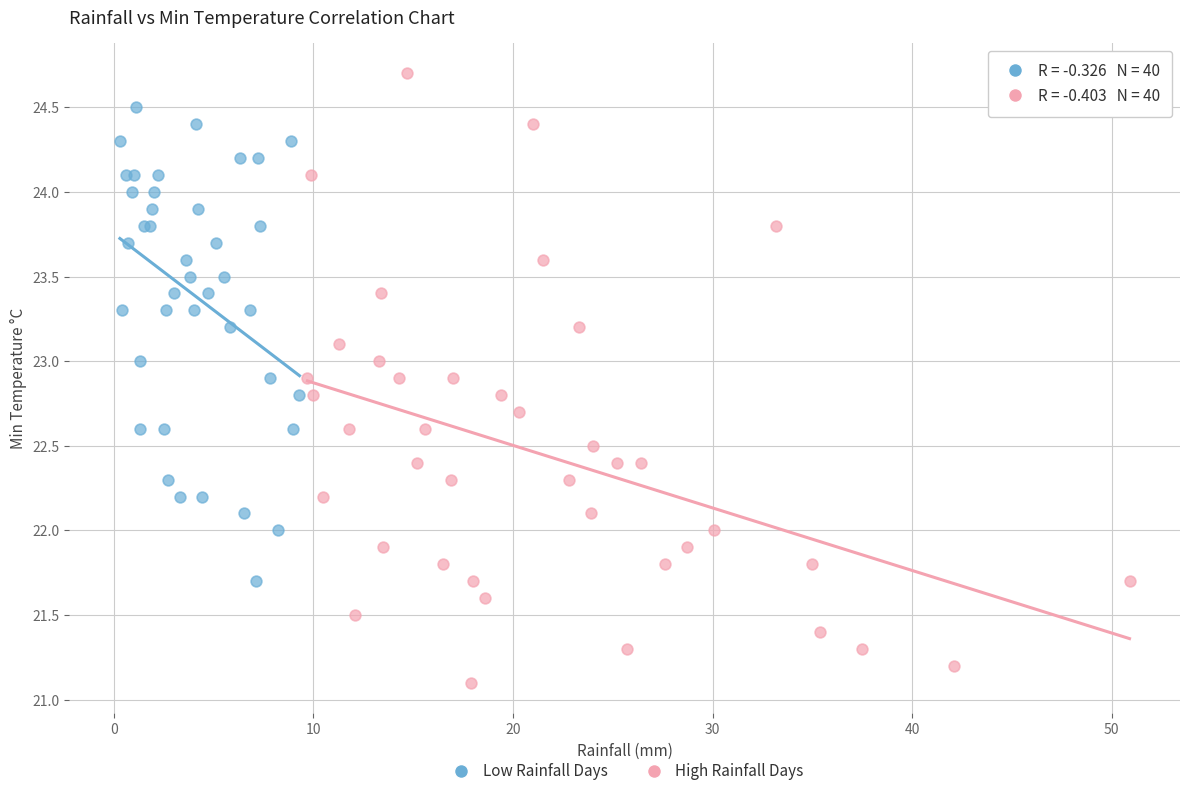

Which series contains the lowest Y value?

High Rainfall Days